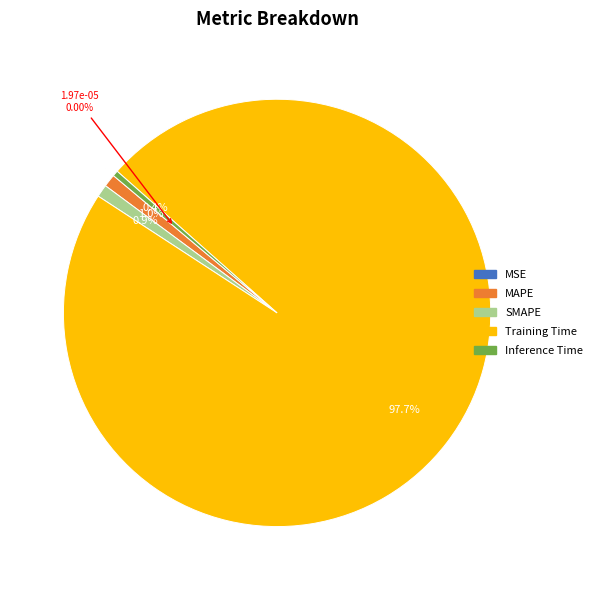

To the nearest percent, what is the difference between the Inference Time and Training Time slice percentages?

97%